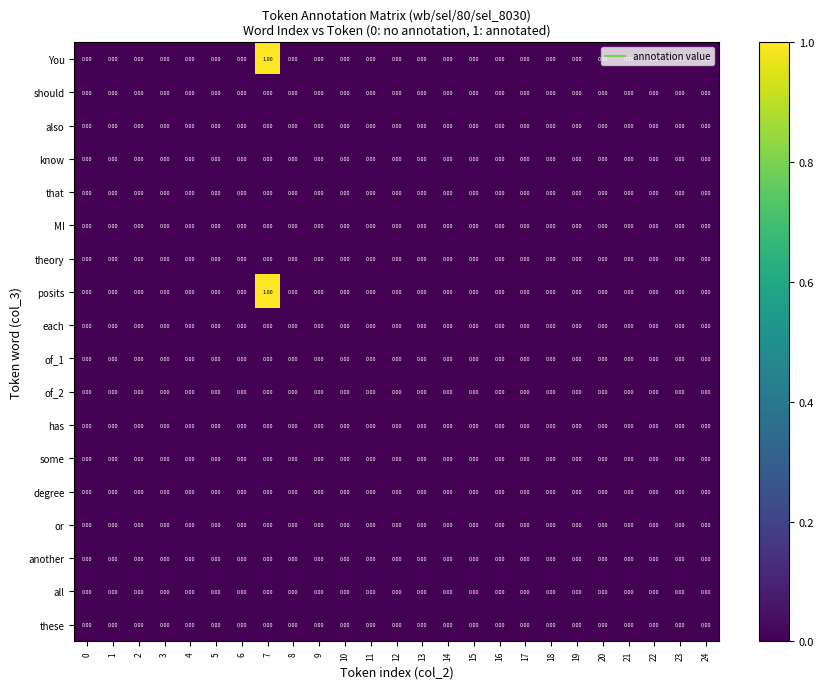

At which category is the sum across all series the highest?

7